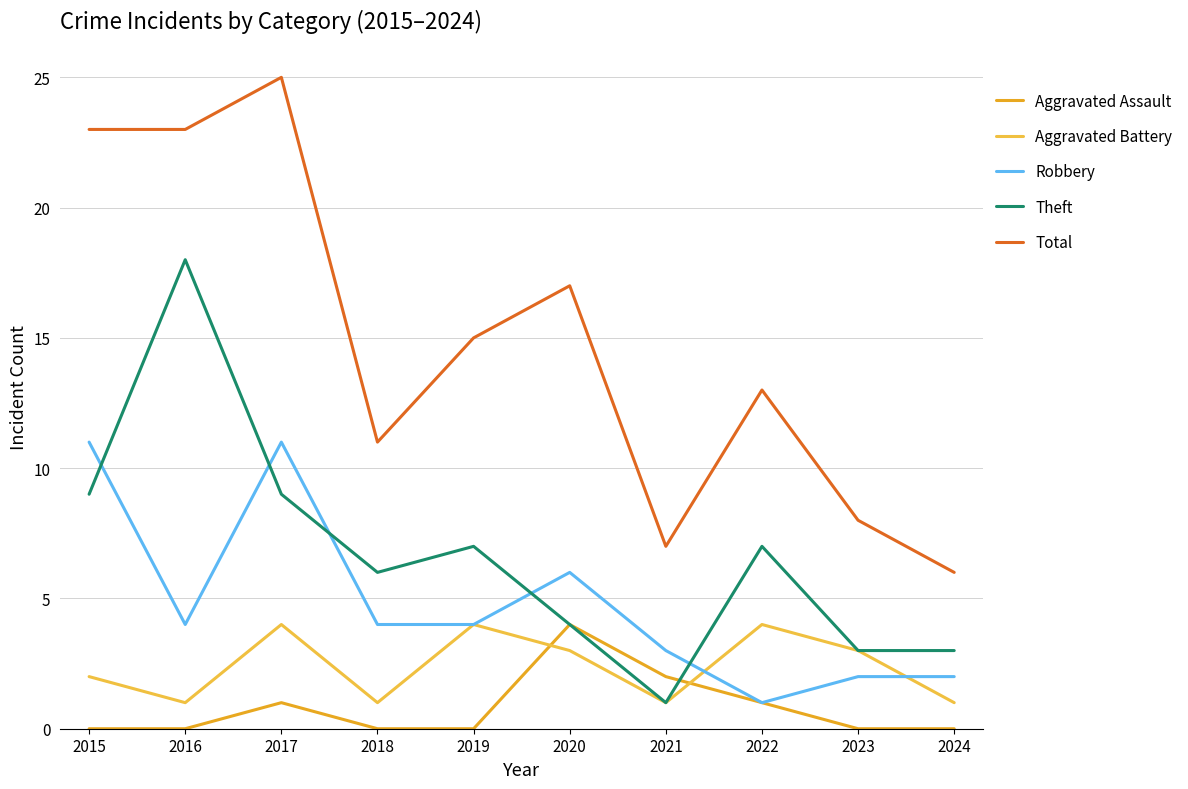

True or false: Total and Aggravated Battery cross at least once.

False